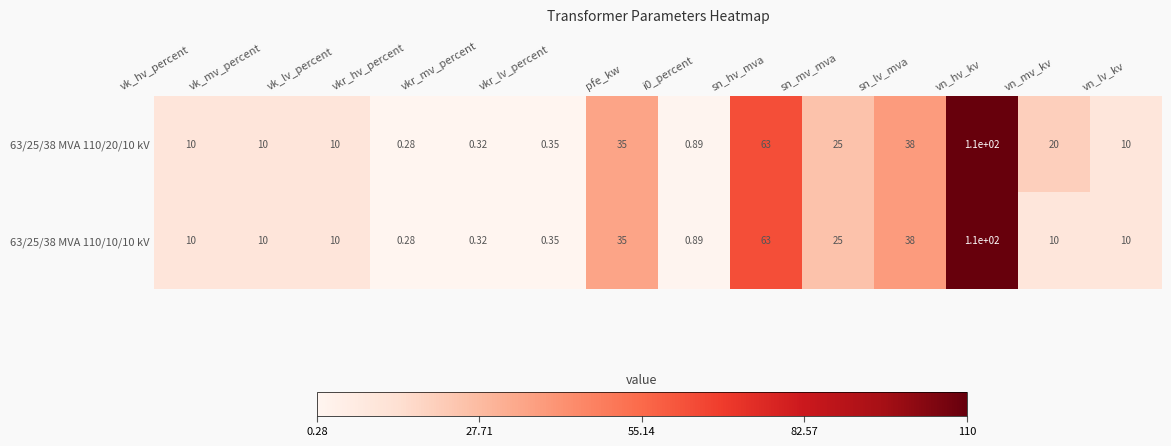

At which category is the sum across all series the highest?

vn_hv_kv